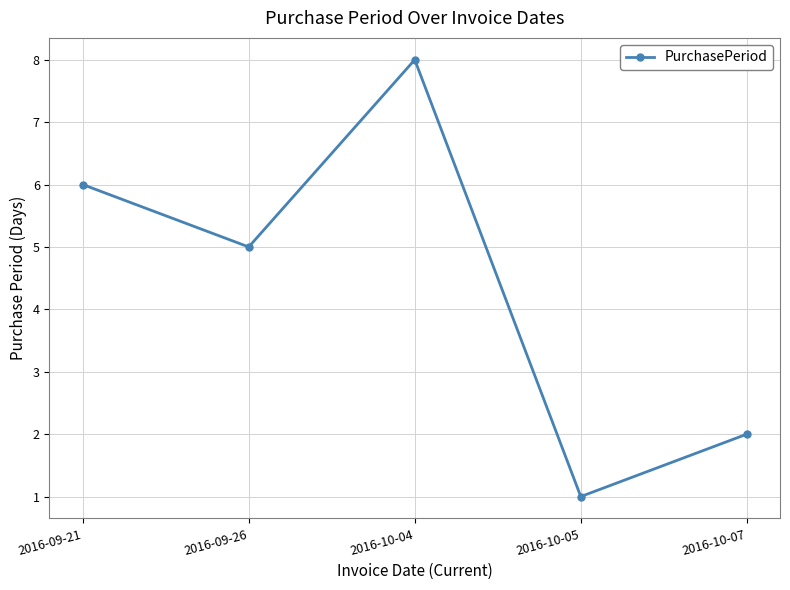

What position from the right is 2016-09-26?

4